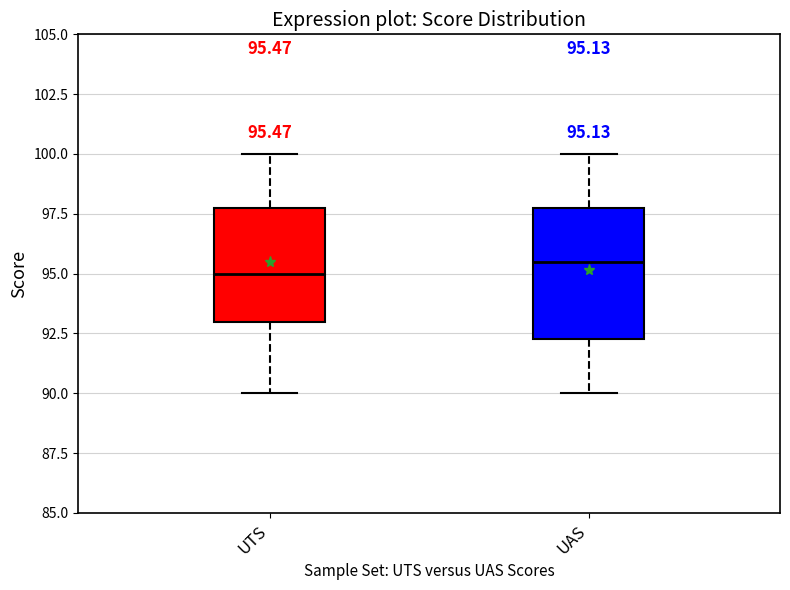

Which box is the tallest, from its lower edge to its upper edge?

UAS